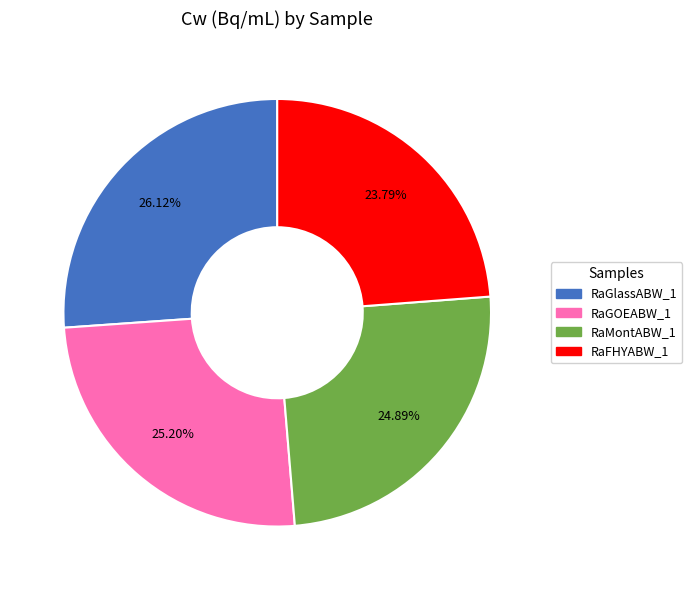

The RaMontABW_1 slice represents 12% of the pie. True or false?

False